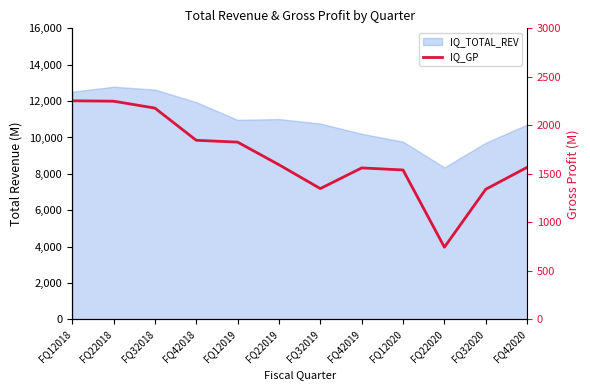

At which category does the data reach its first local peak?

FQ42019